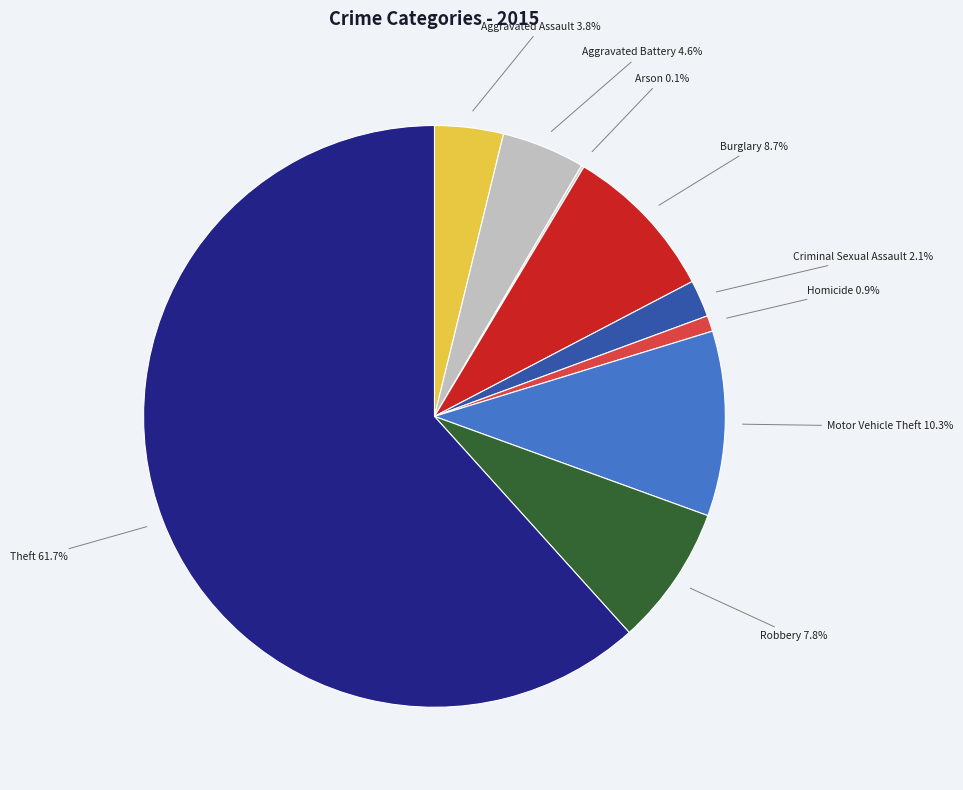

What percentage is the Motor Vehicle Theft slice, to the nearest percent?

10%